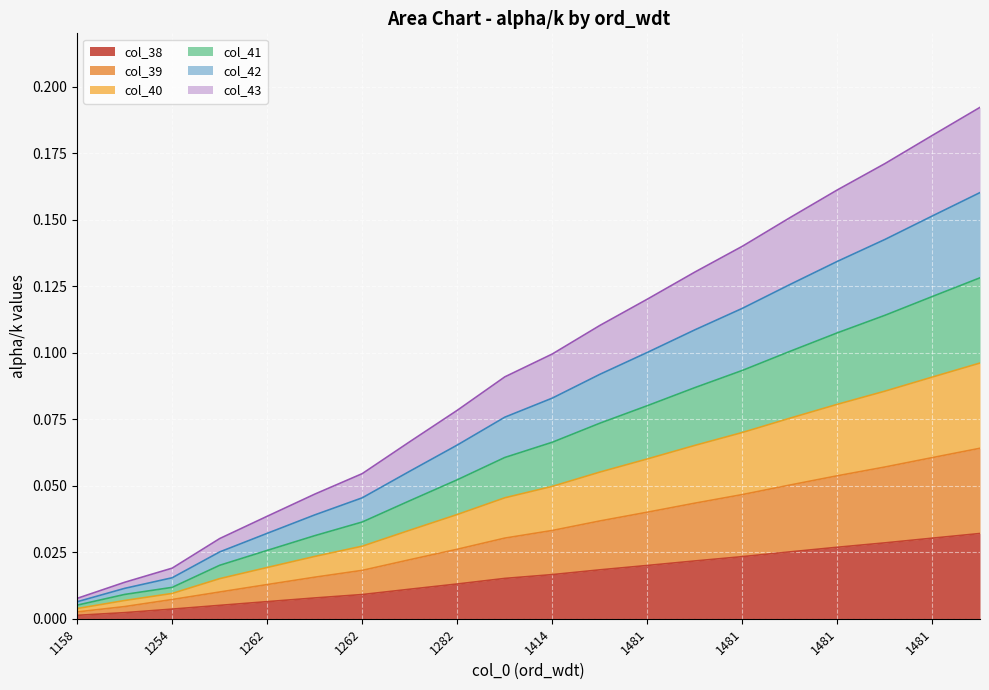

True or false: col_42 and col_41 cross at least once.

False